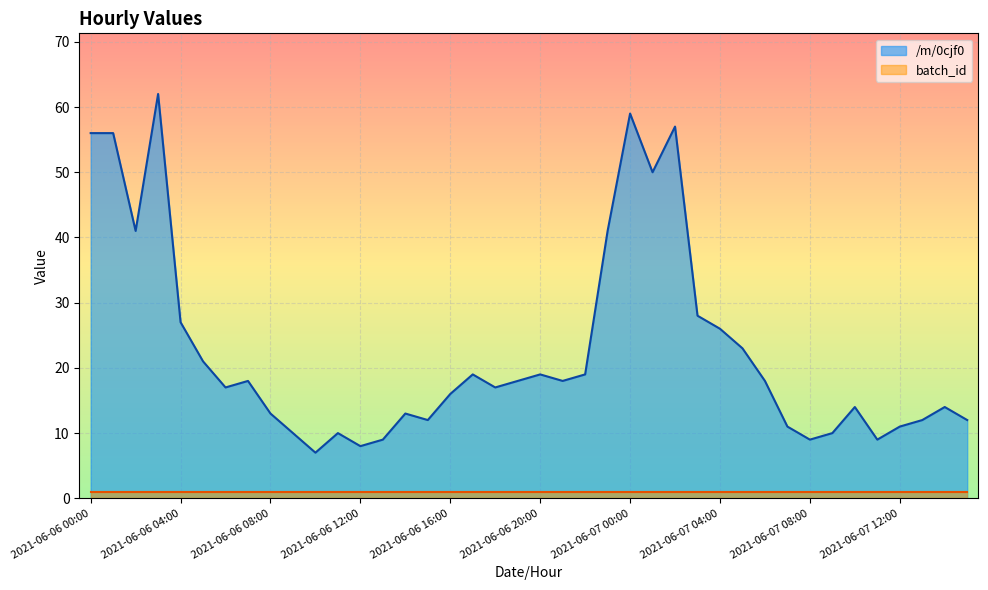

Which has a higher value, 2021-06-07 01:00 or 2021-06-07 13:00?

2021-06-07 01:00